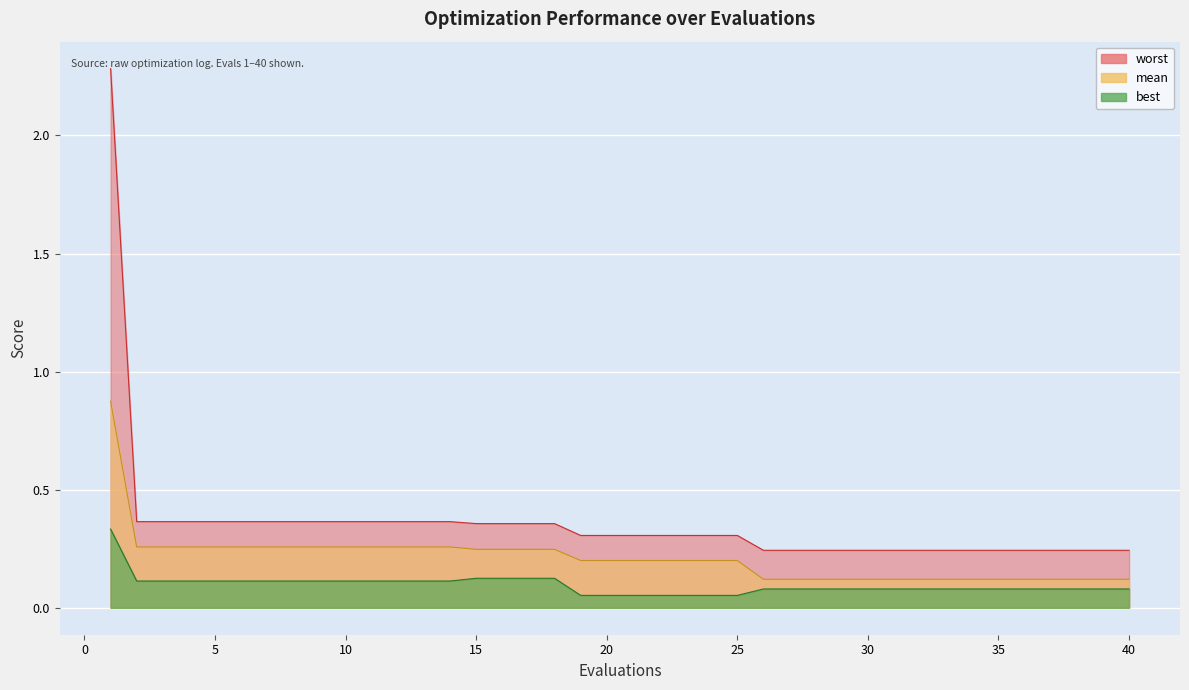

List the series in order of their peak value, highest first.

worst, mean, best